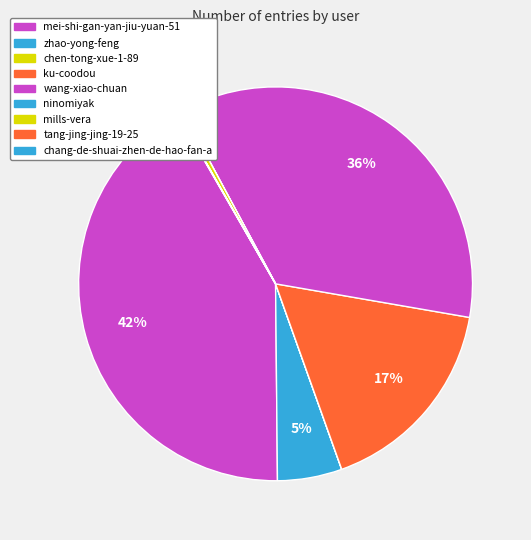

To the nearest percent, what is the average slice percentage?

11%